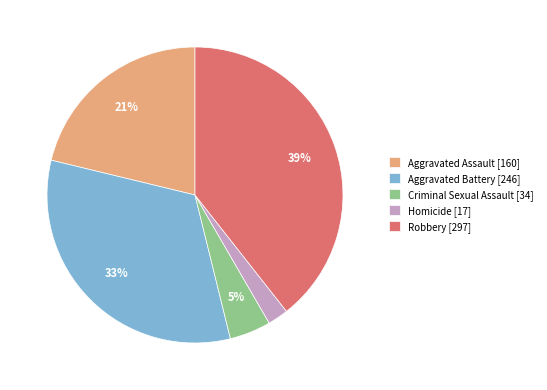

What is the ratio of the value at Aggravated Assault [160] to the value at Robbery [297]?

0.5